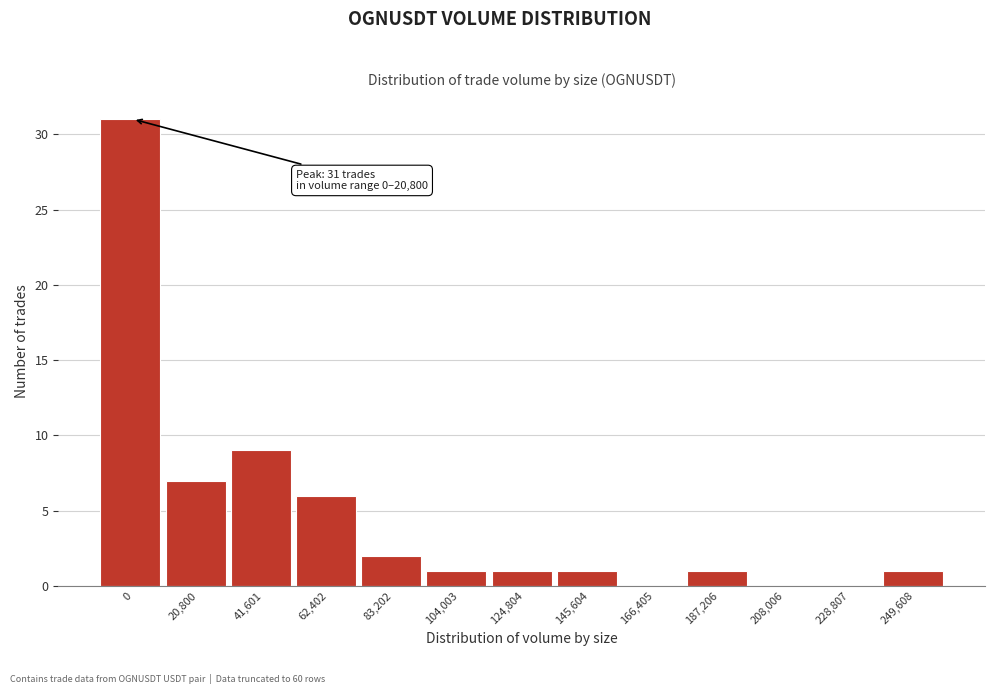

Reading left to right, transcribe all the data shown in this chart.

0=31	20,800=7	41,601=9	62,402=6	83,202=2	104,003=1	124,804=1	145,604=1	166,405=0	187,206=1	208,006=0	228,807=0	249,608=1